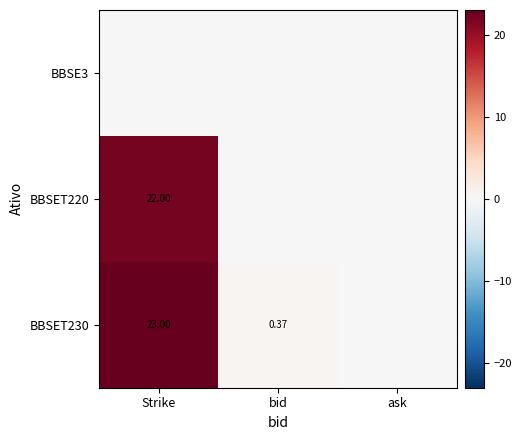

How many distinct data groups are displayed?

3